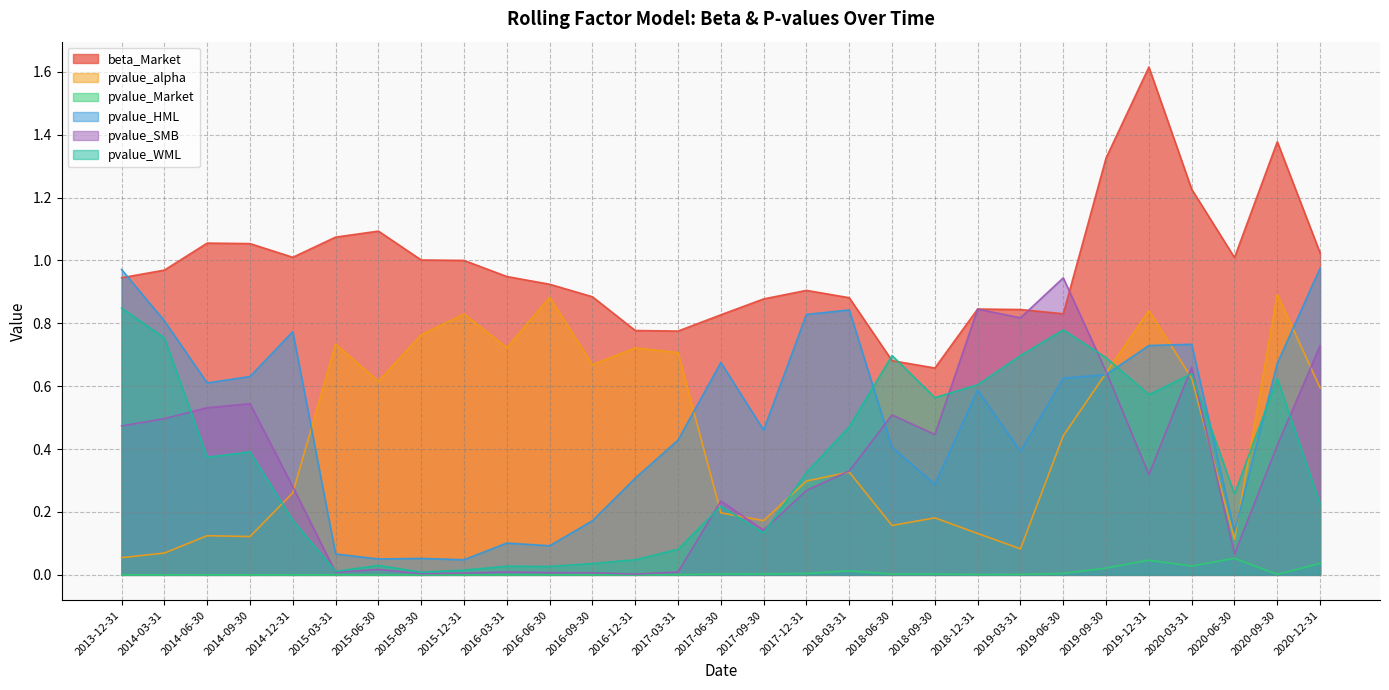

Is it true that pvalue_SMB equals 0.3 at 2018-06-30?

False